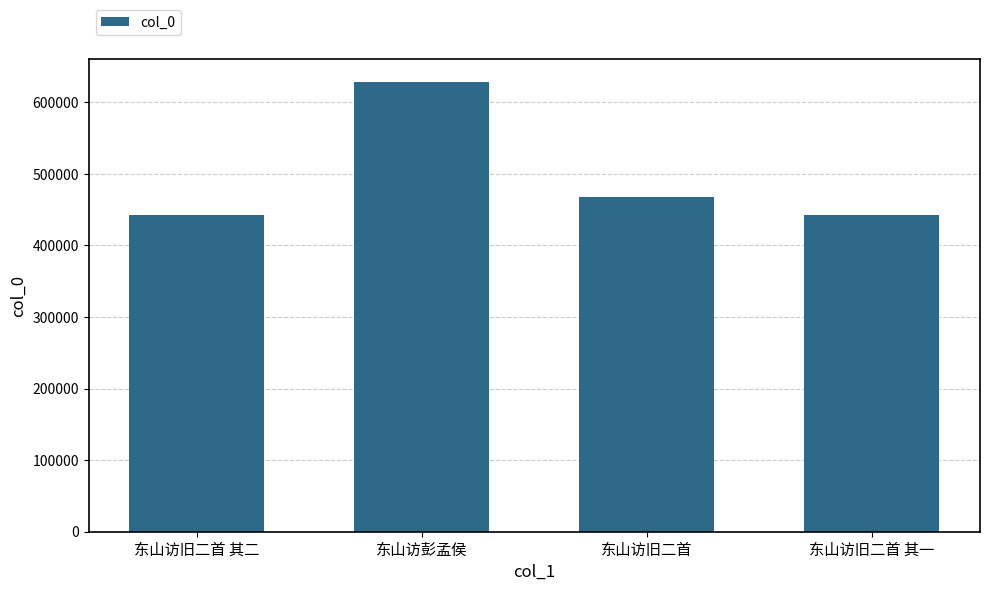

Which has a higher value, 东山访旧二首 其二 or 东山访彭孟侯?

东山访彭孟侯